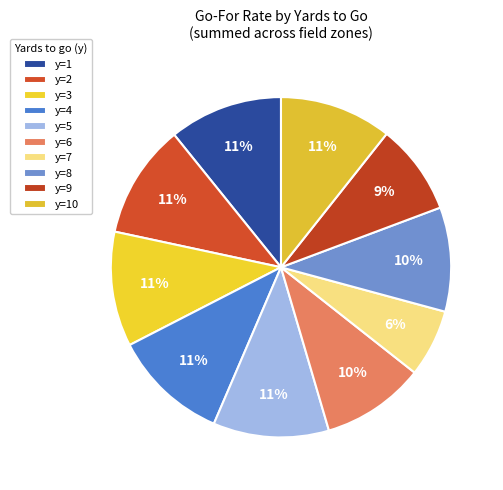

Is it true that y=9 is 9% of the pie?

True